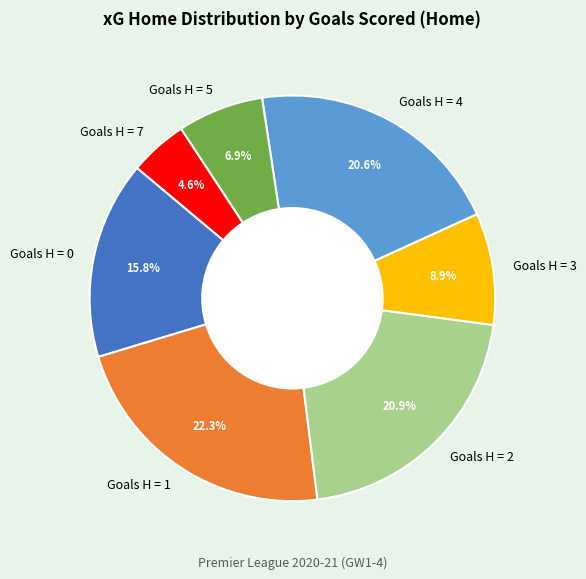

Is there a majority slice in this chart?

No